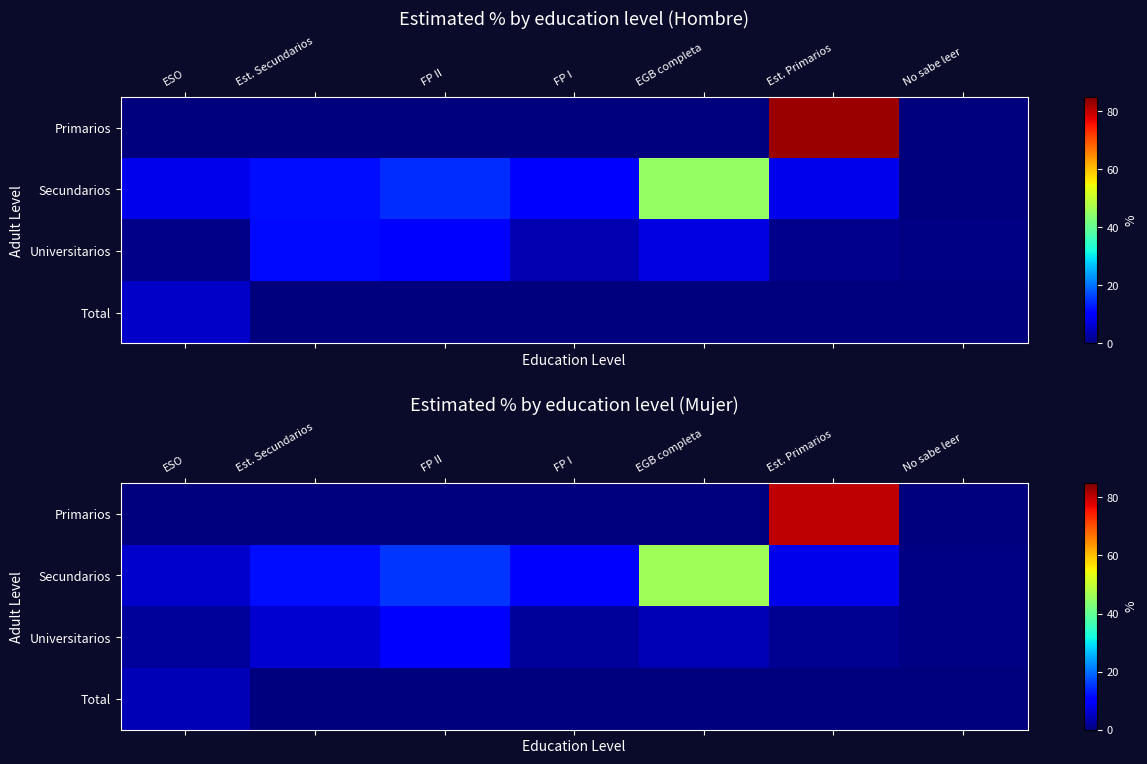

At which category does the chart reach its minimum across all series?

ESO